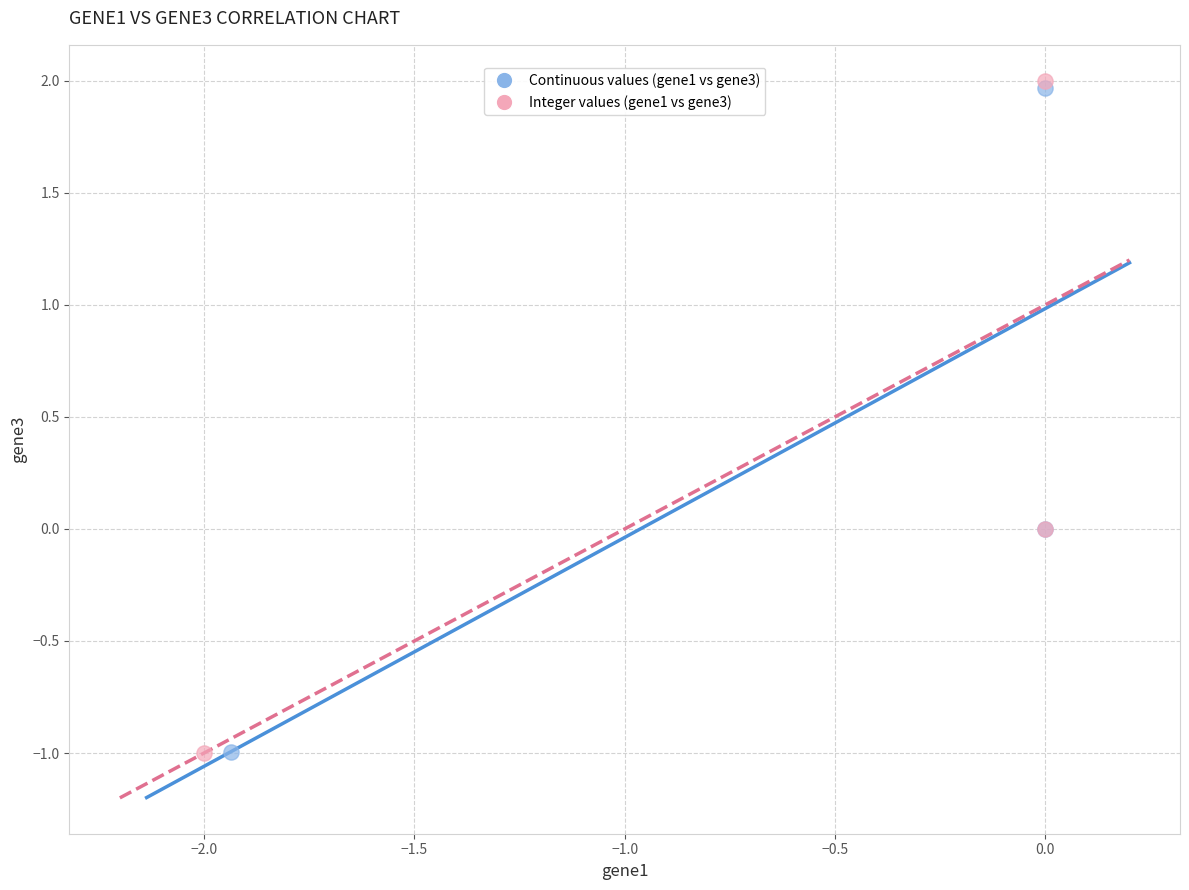

Which series has the largest Y range (max minus min)?

Integer values (gene1 vs gene3)